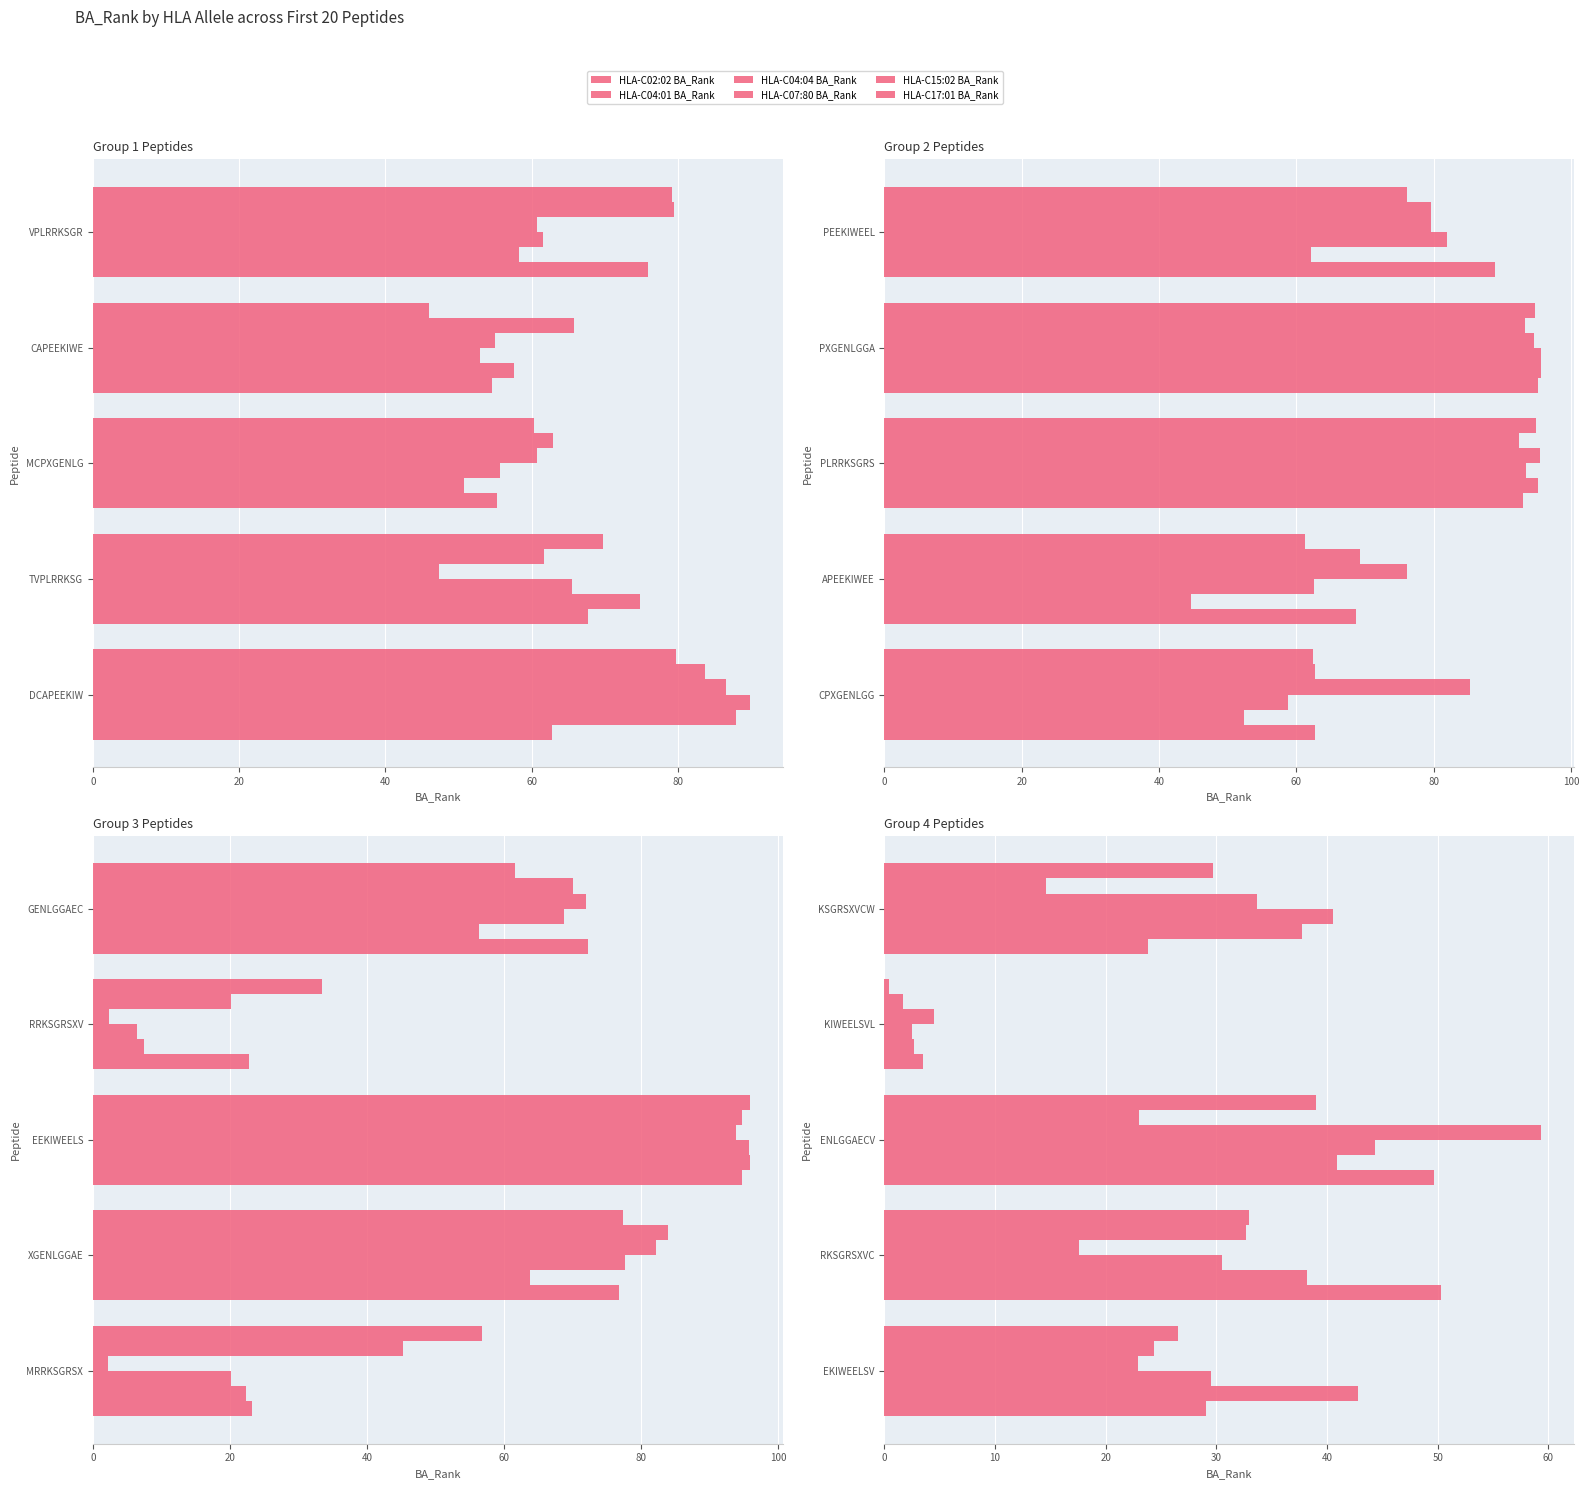

The value of HLA-C02:02 BA_Rank at 20 is 25.7. True or false?

False